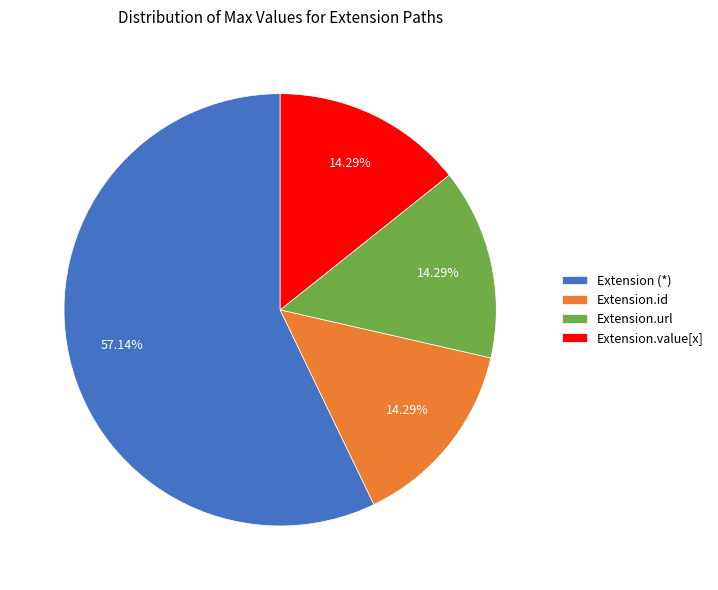

To the nearest percent, what is the average slice percentage?

25%